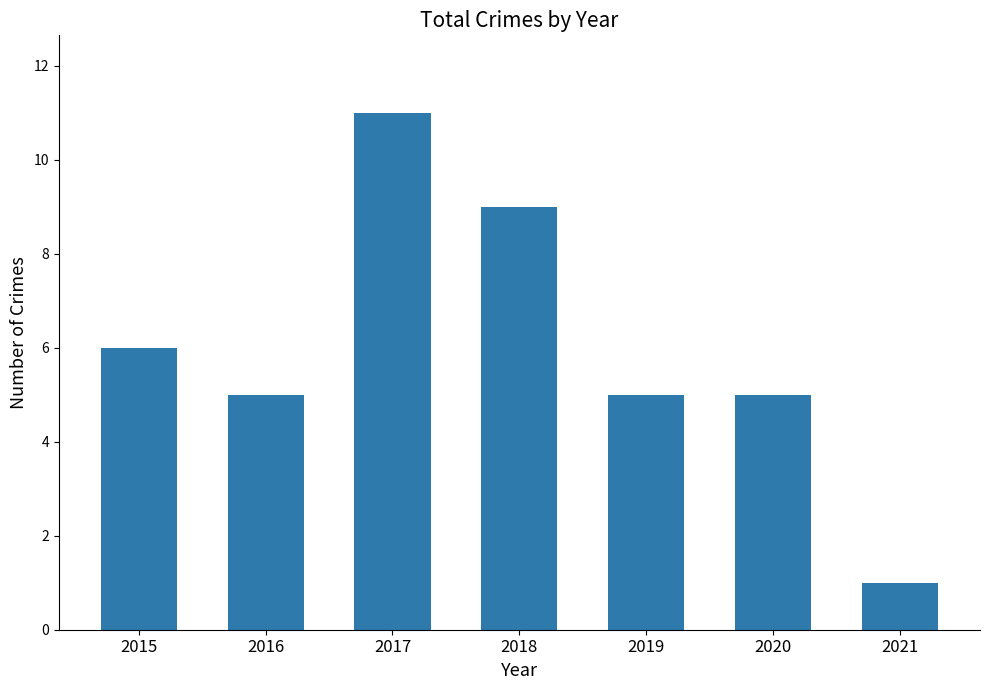

What is the sum of the values at 2016 and 2015?

11